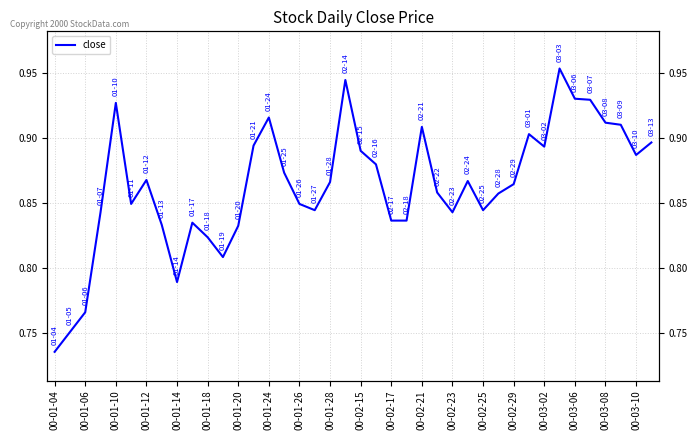

Is it true that the value at 29 is 0.5?

False